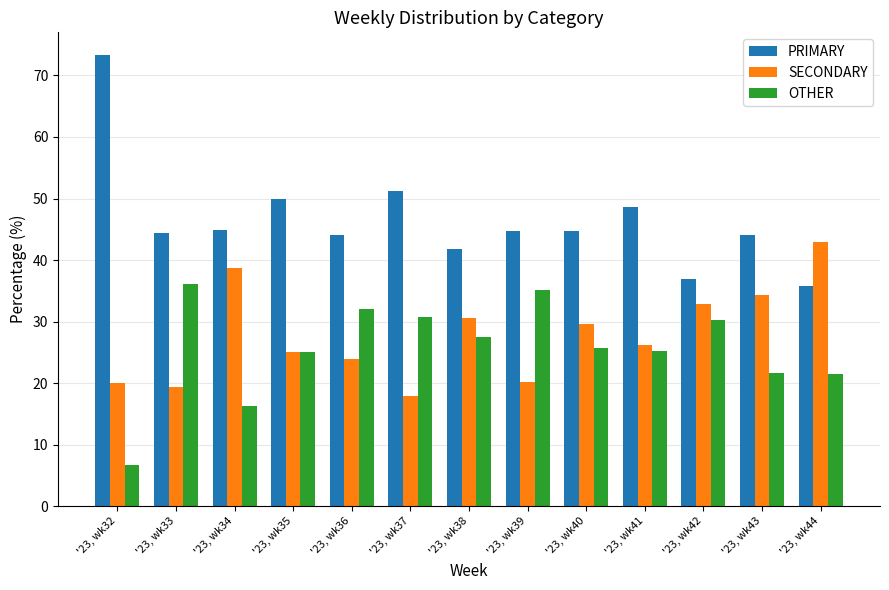

Which series has the largest range (max minus min)?

PRIMARY